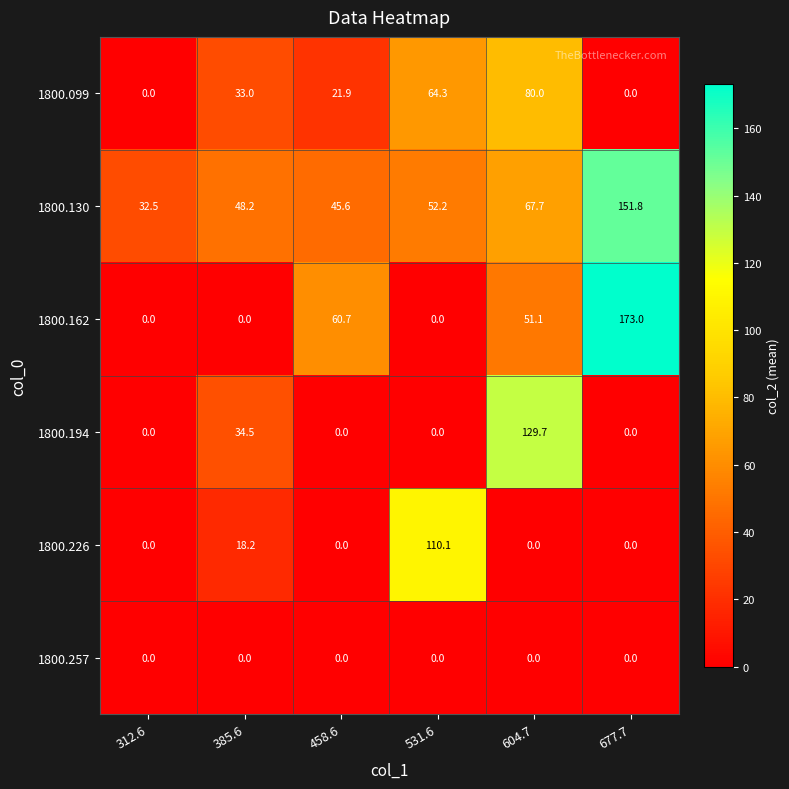

Which label corresponds to the largest value in the chart?

677.7